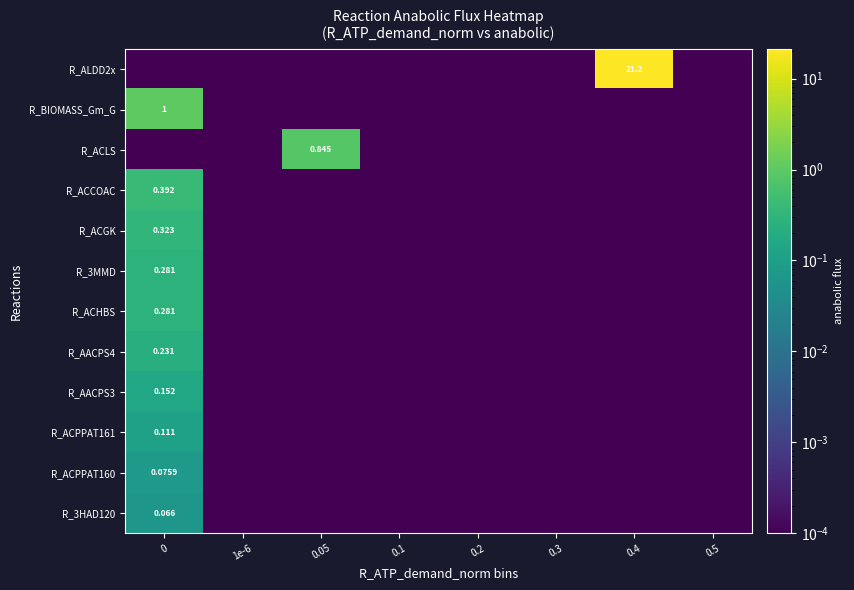

List the series in order of their peak value, lowest first.

R_3HAD120, R_ACPPAT160, R_ACPPAT161, R_AACPS3, R_AACPS4, R_3MMD, R_ACHBS, R_ACGK, R_ACCOAC, R_ACLS, R_BIOMASS_Gm_G, R_ALDD2x